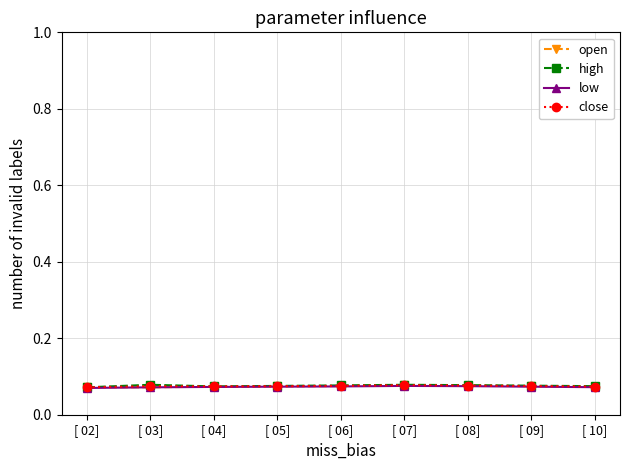

How many low values are between 0 and 1?

9